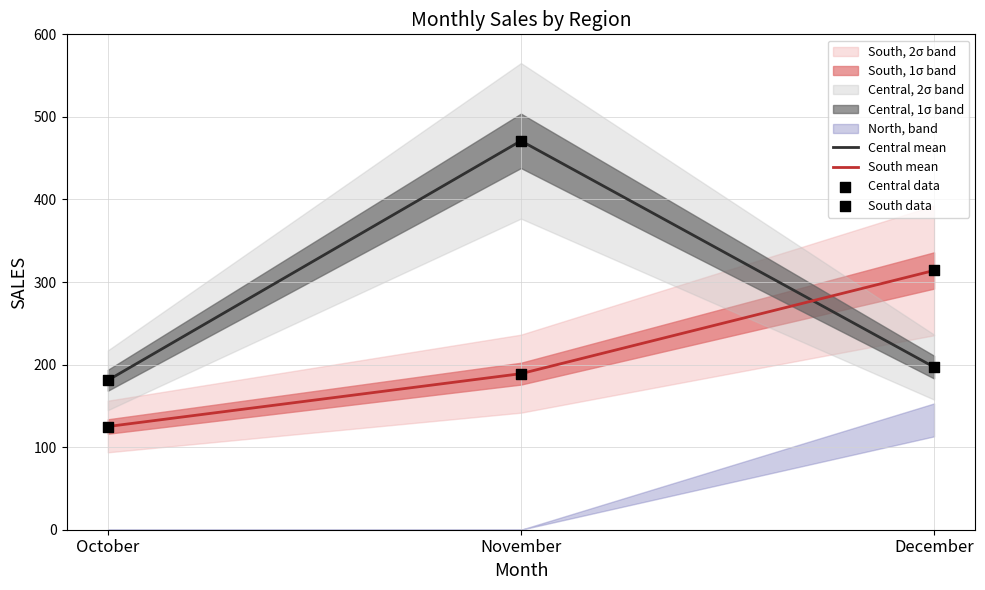

What is the approximate value of Central mean at October, to the nearest 10?

180